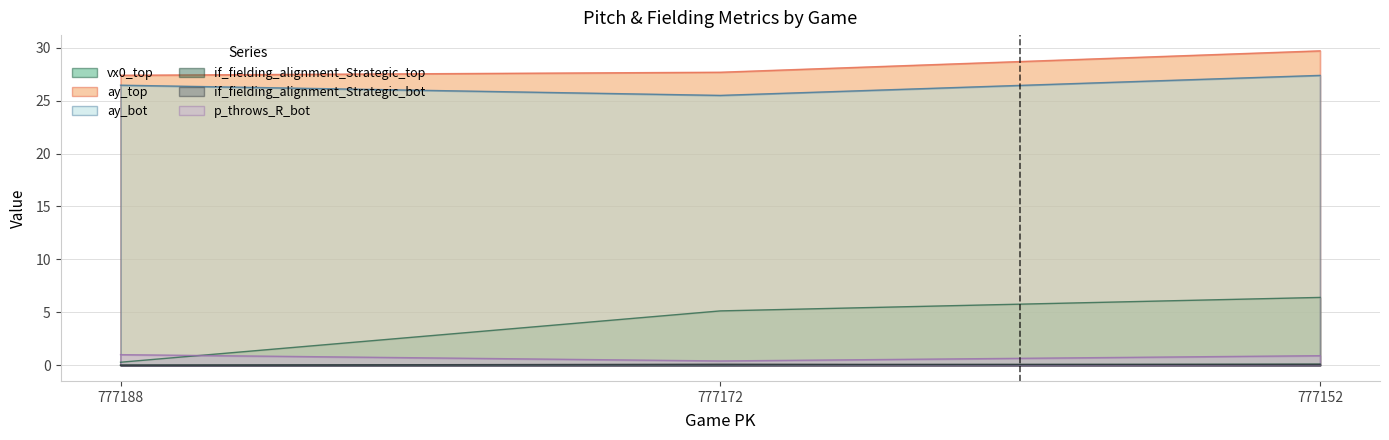

At which category does the chart reach its minimum across all series?

777188